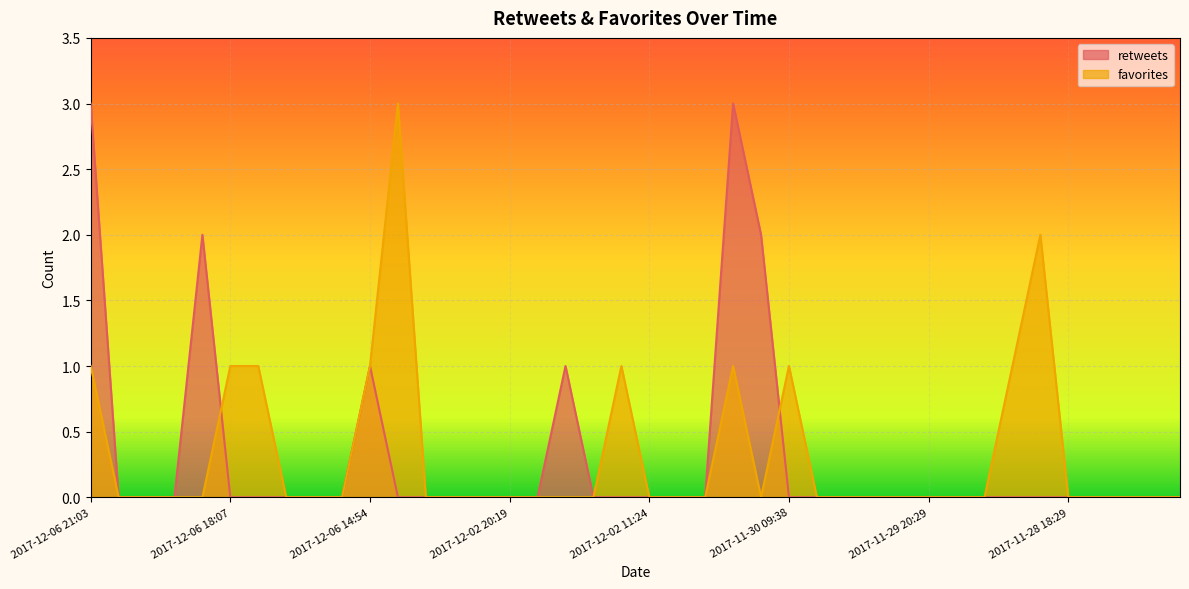

What is the total value across all series at 2017-12-01 20:21?

2